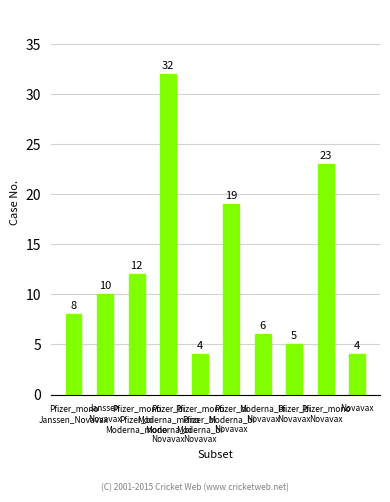

Which has a higher value, Janssen
Novavax or Pfizer_mono
Janssen_Novavax?

Janssen
Novavax